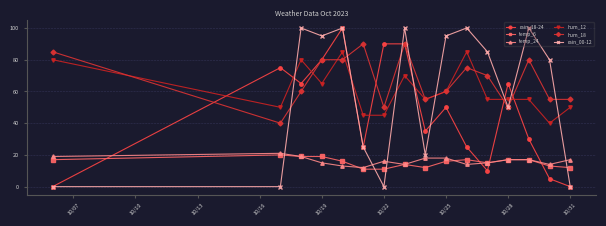

How many distinct data groups are displayed?

6